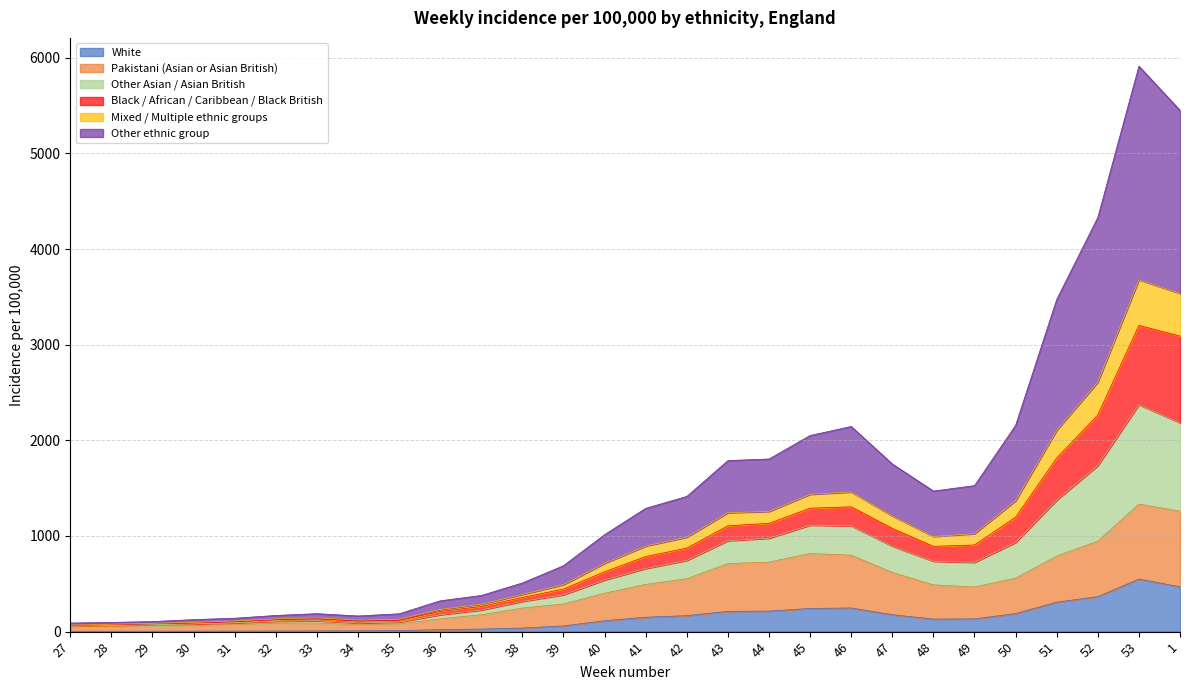

True or false: Other Asian / Asian British has more than 0 points higher than both neighbors.

True